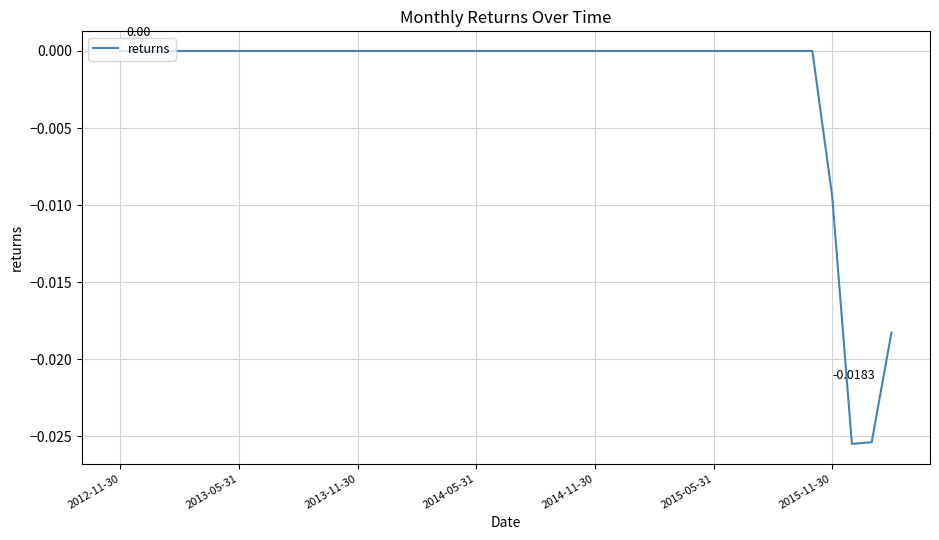

Which category has the lowest value across all series?

37